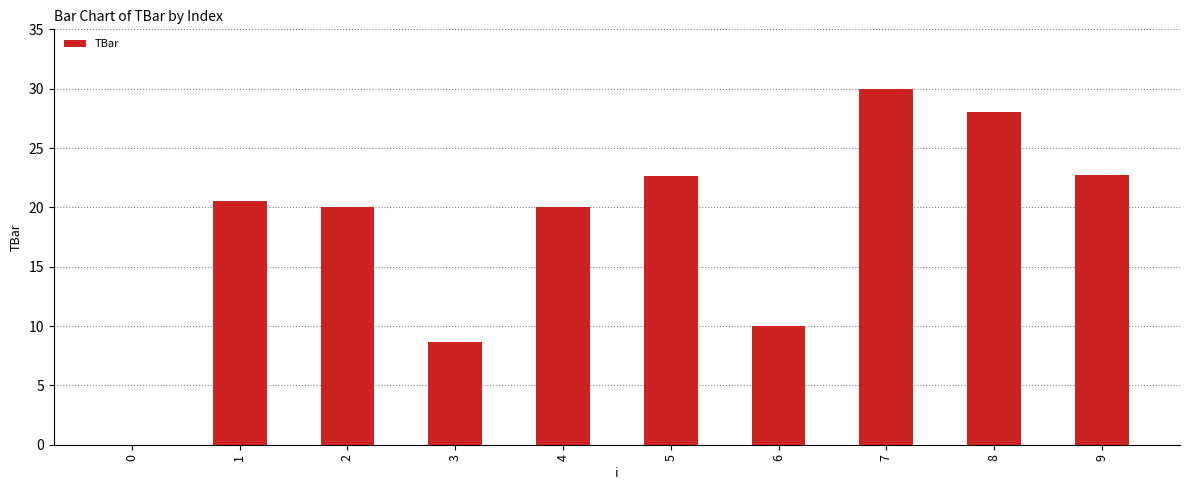

True or false: the data shows 32.4 at 5.

False